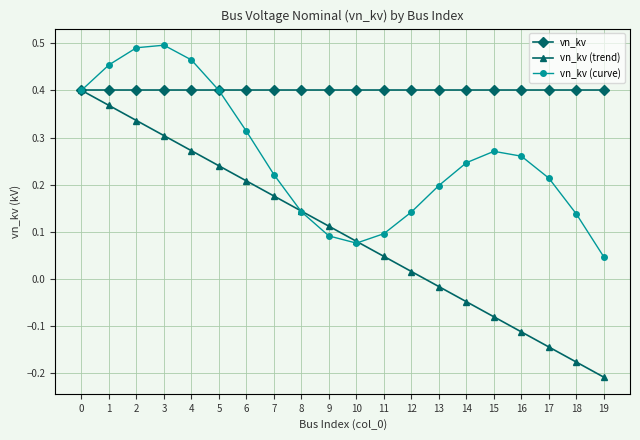

Which series has the largest total across all categories?

vn_kv